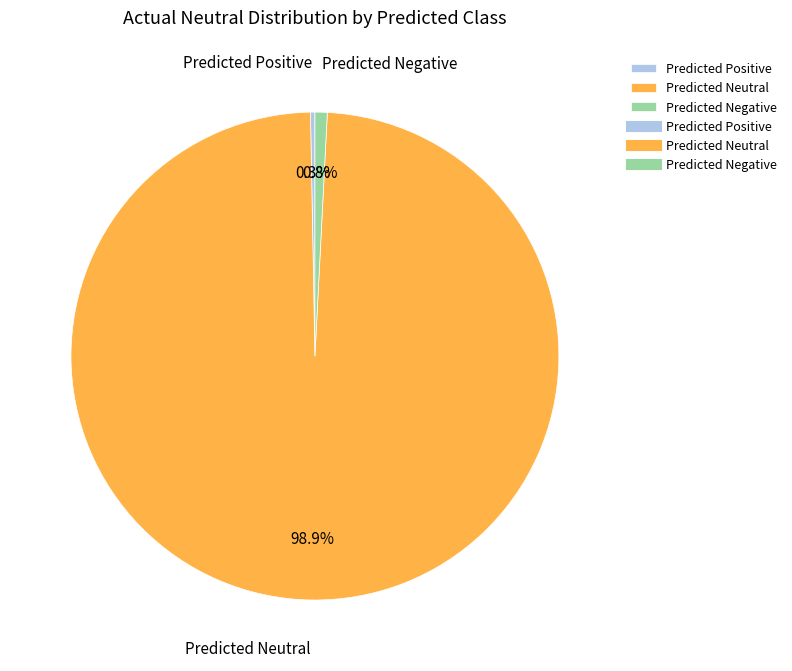

What is the largest slice in the pie chart?

Predicted Neutral